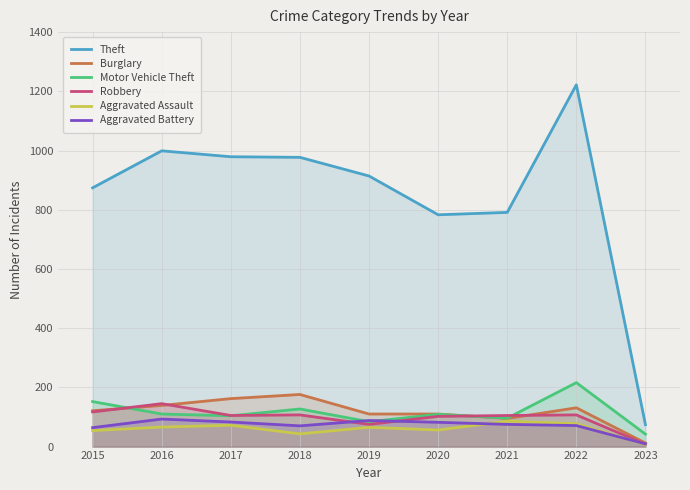

Which category has the highest value across all series?

2022